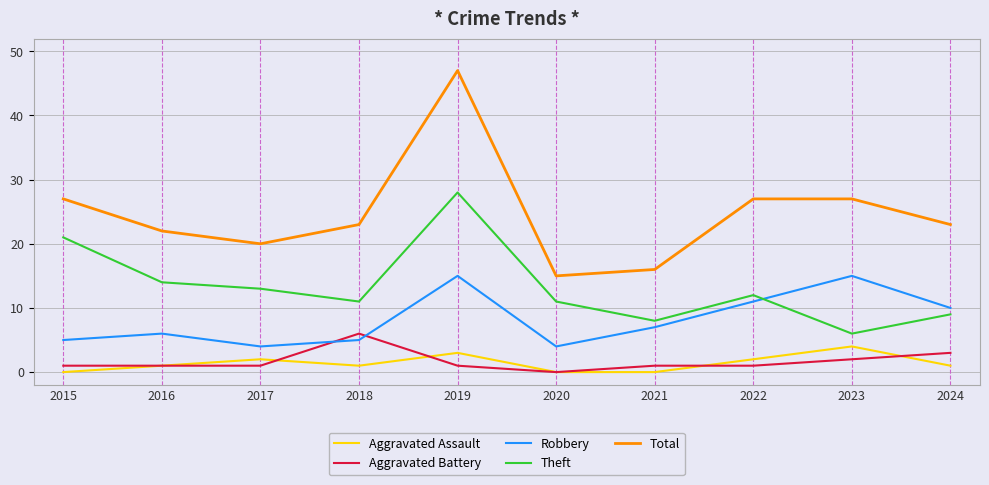

What is the total value across all series at 2018?

46